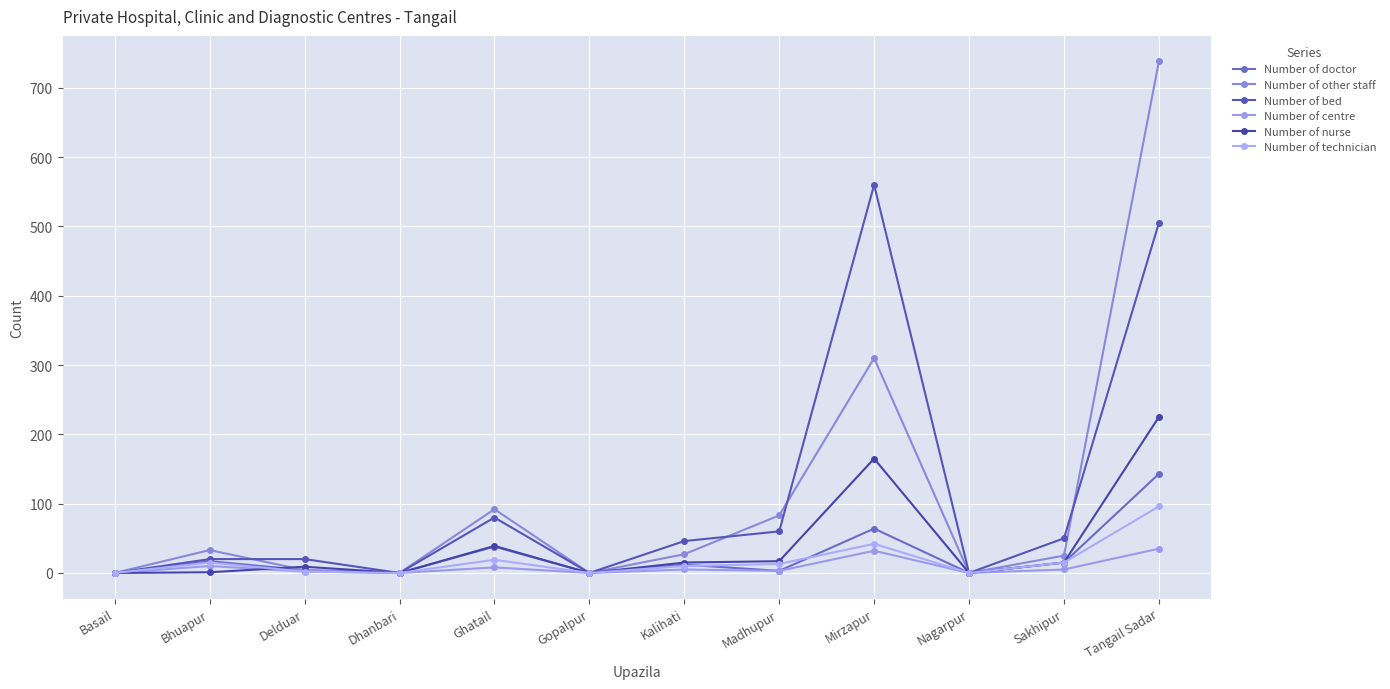

How many values in the Number of nurse series are below 15?

6